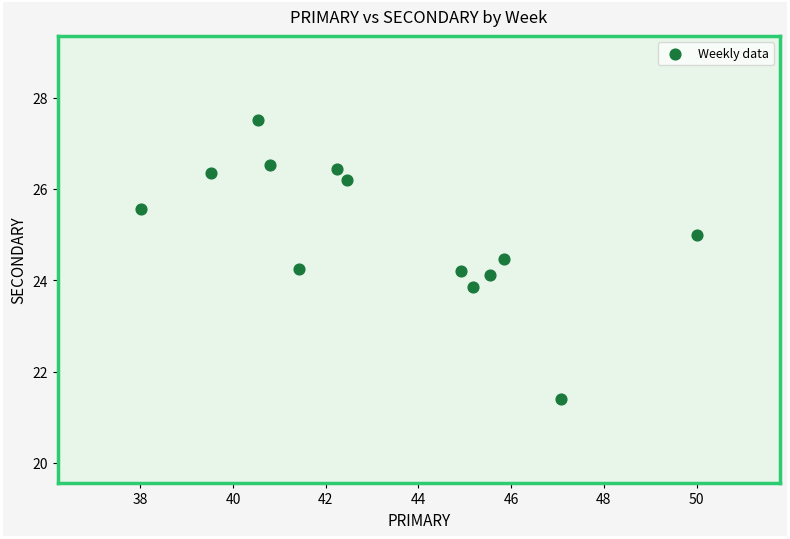

What is the range of X values (max minus min)?

12.0